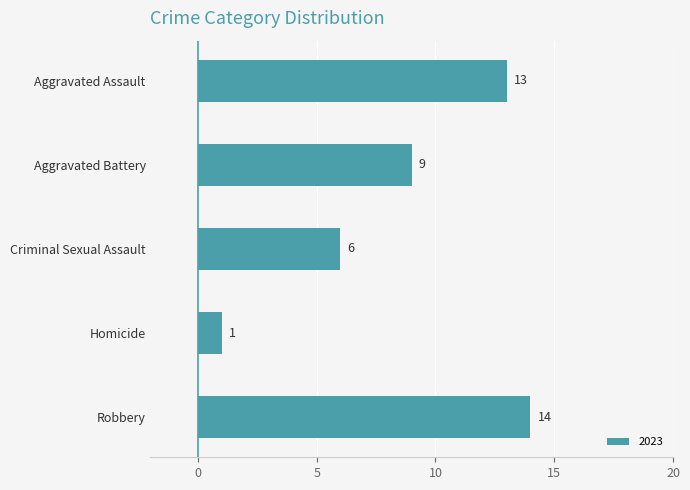

Are the bars grouped side by side (vs. stacked)?

No